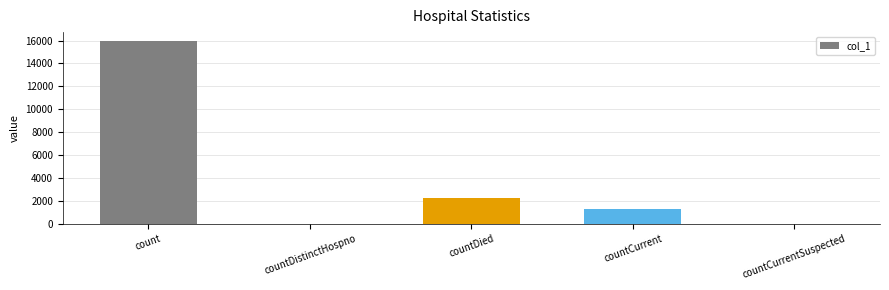

What is the change in value from count to countDied?

-13694